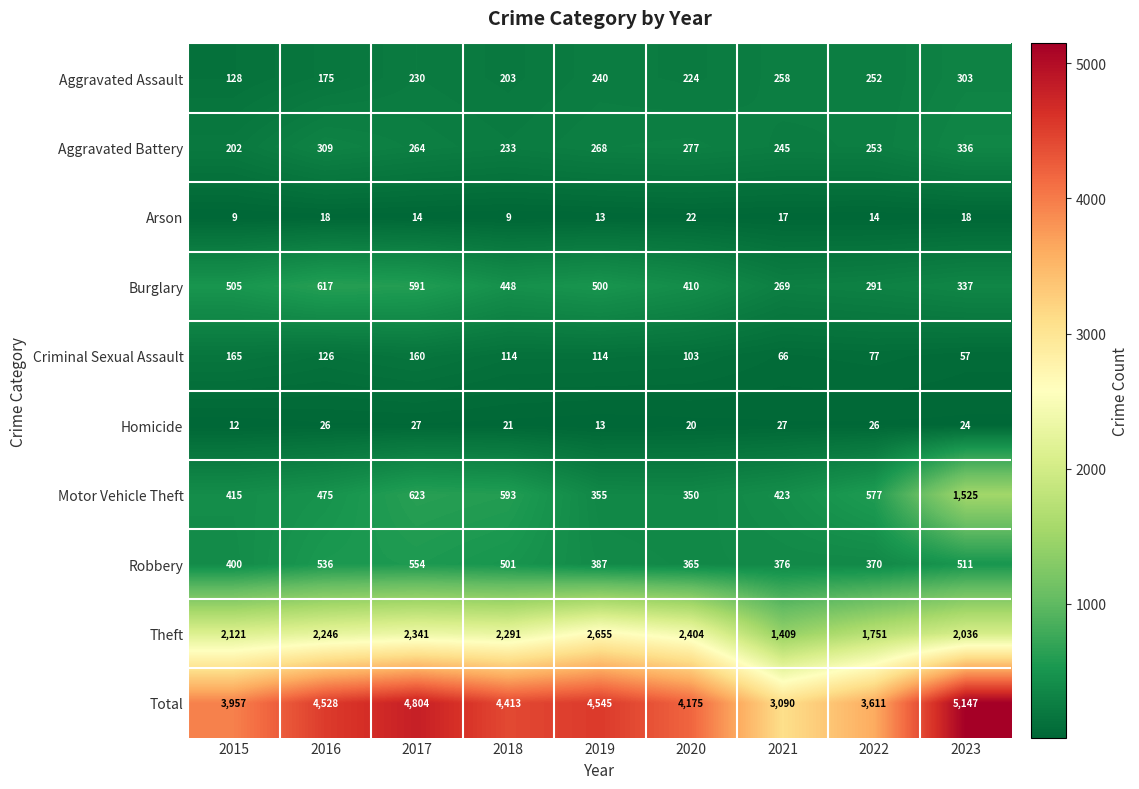

List the series in order of their peak value, lowest first.

Arson, Homicide, Criminal Sexual Assault, Aggravated Assault, Aggravated Battery, Robbery, Burglary, Motor Vehicle Theft, Theft, Total